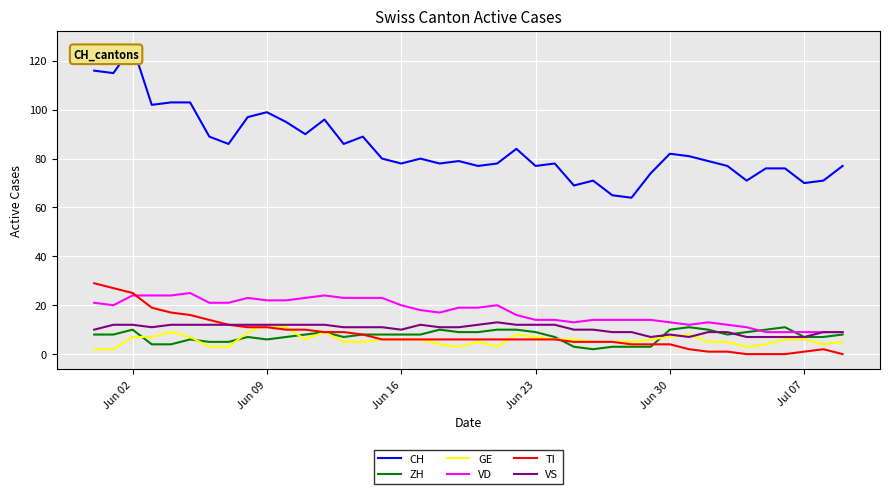

What is the maximum value shown in the chart?

126